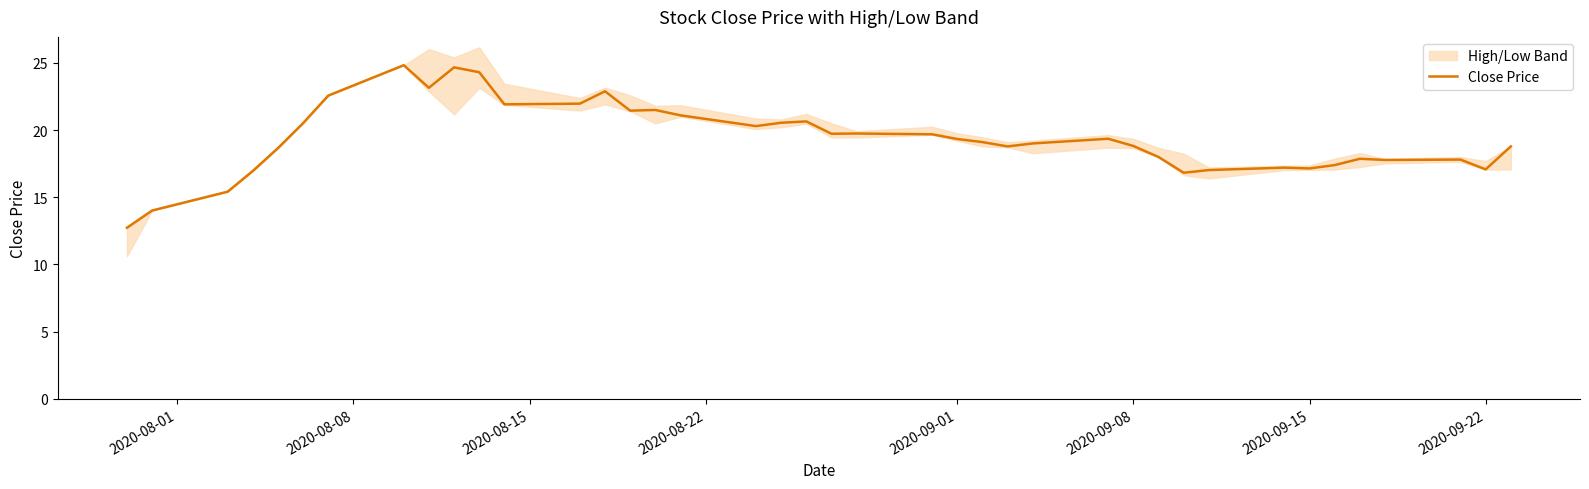

What is the highest value of the Close Price series?

24.8